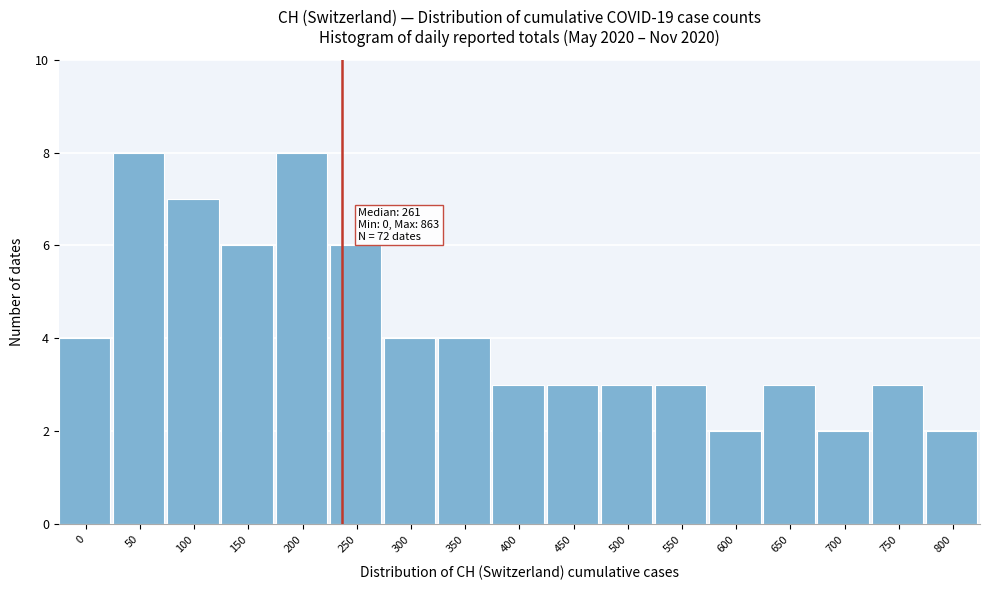

Reading right to left, list all the values displayed in this chart.

800=2	750=3	700=2	650=3	600=2	550=3	500=3	450=3	400=3	350=4	300=4	250=6	200=8	150=6	100=7	50=8	0=4